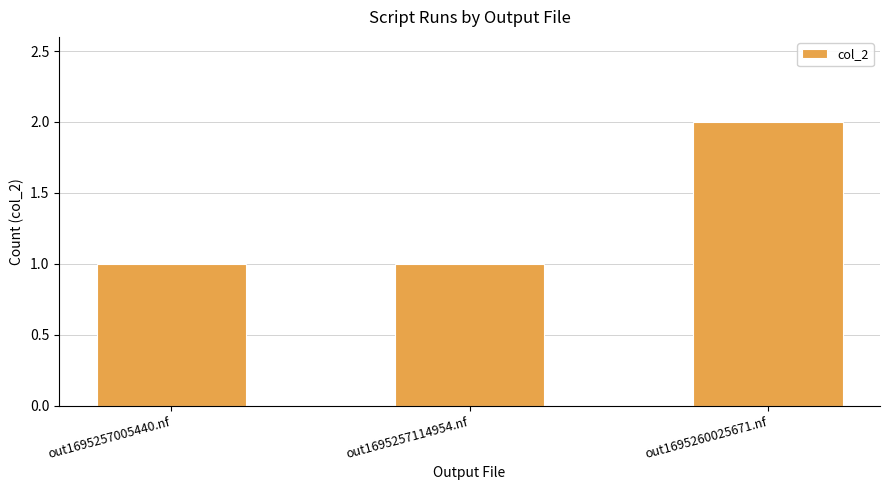

Reading right to left, transcribe all the data shown in this chart.

2	1	1